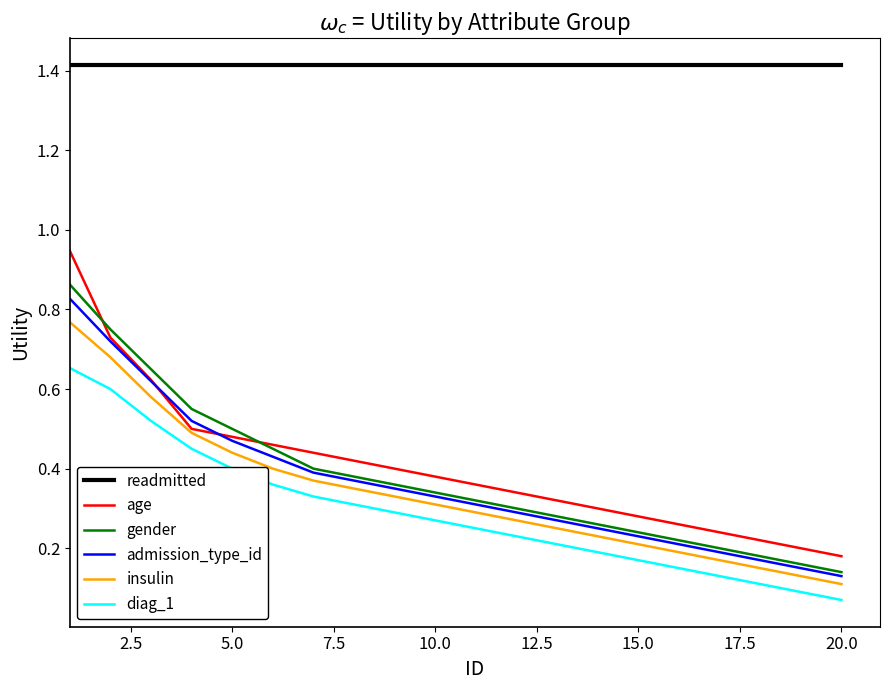

Which series has the largest total across all categories?

readmitted